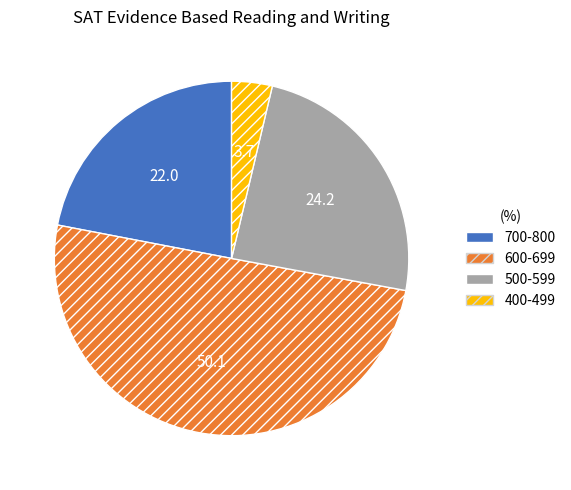

What is the majority slice?

600-699